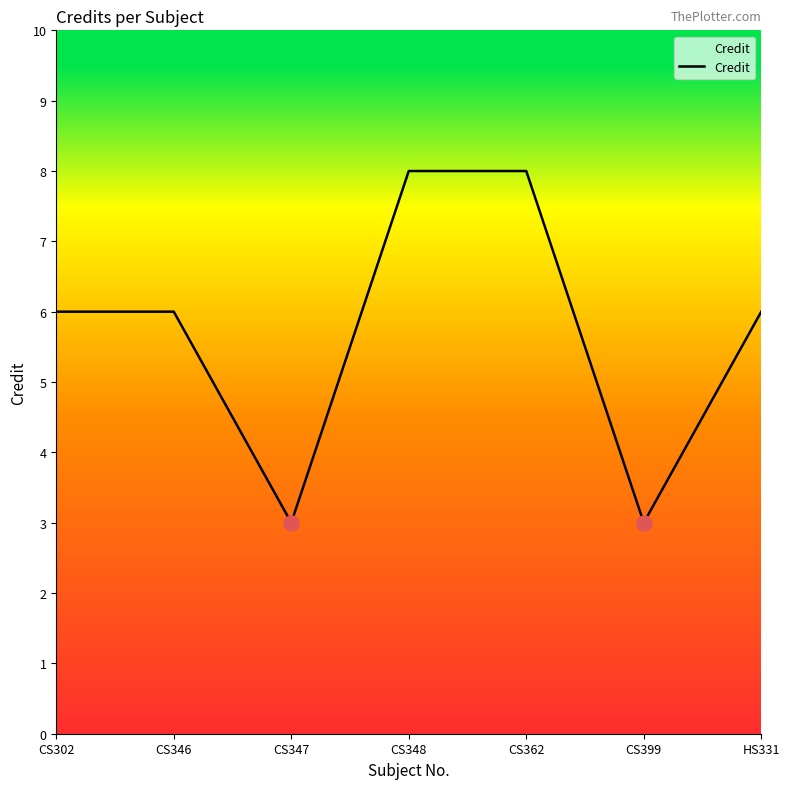

What is the ratio of the value at CS302 to the value at HS331?

1.0